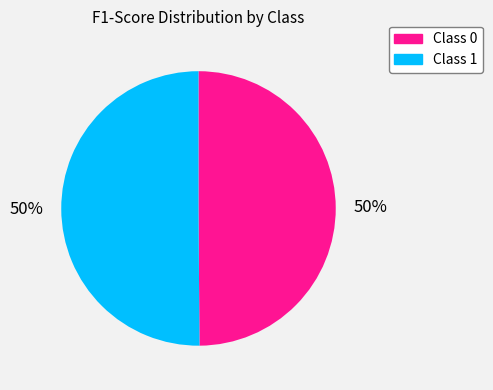

Count the number of slices in the pie.

2